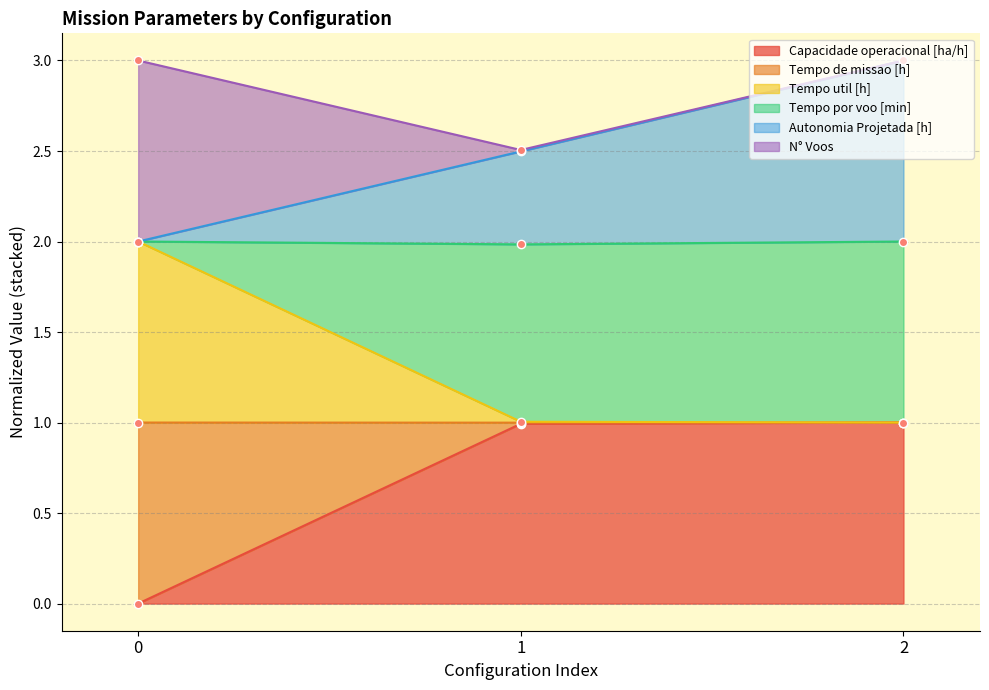

How many data points does each series have?

3